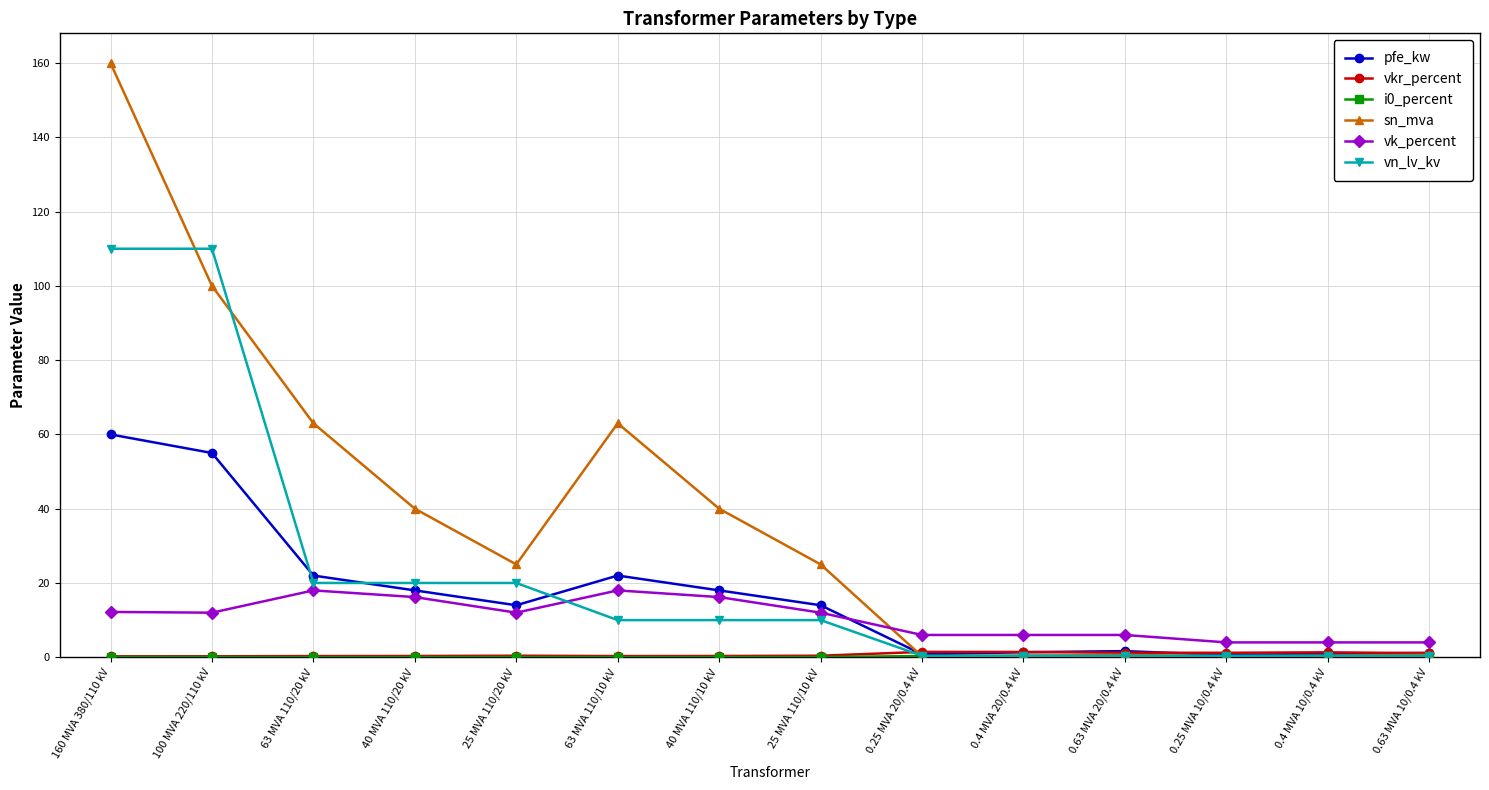

Does the chart display data point markers on the line(s)?

Yes